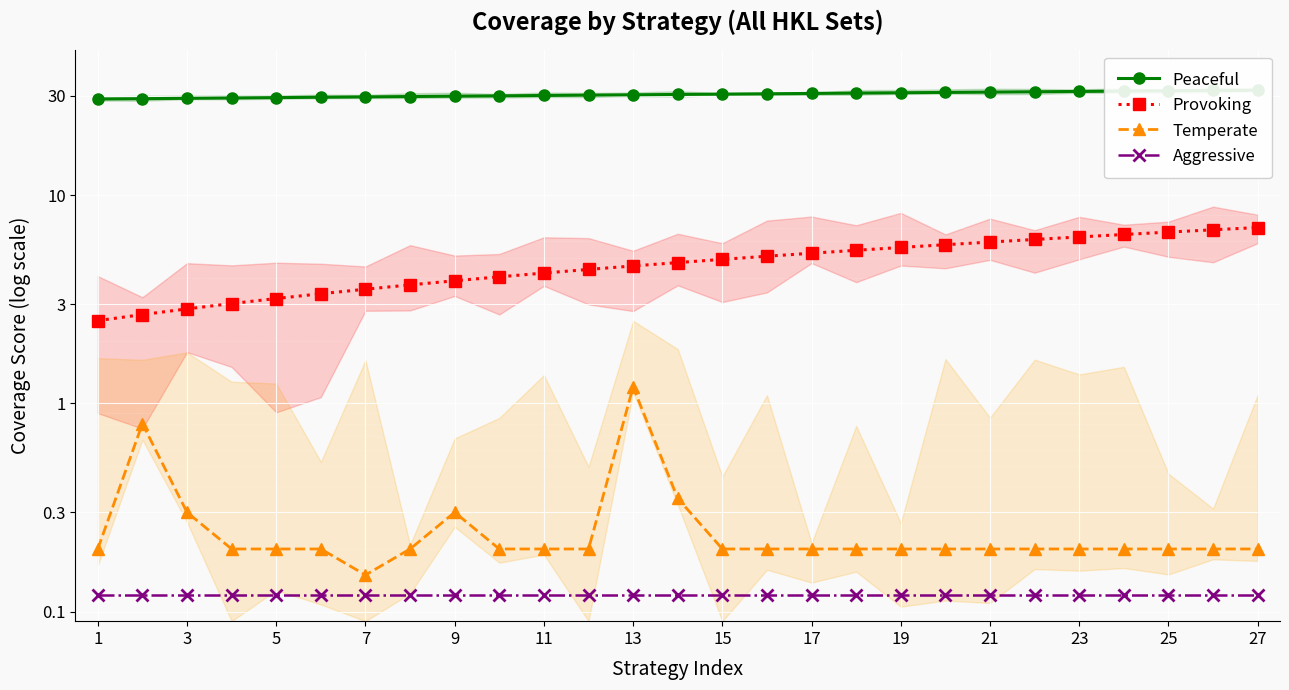

How many values in the Provoking series are below 4?

9